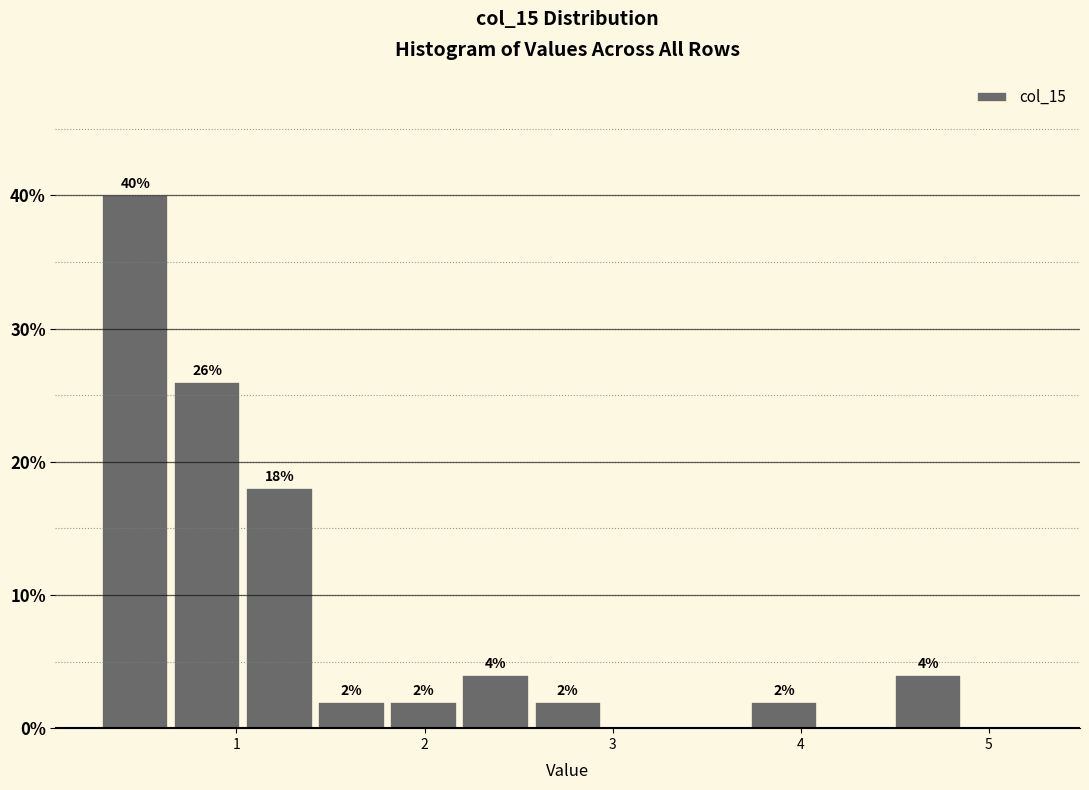

Around what value on the x-axis is the tallest bar? Give the approximate position of its centre, as read against the axis.

0.5